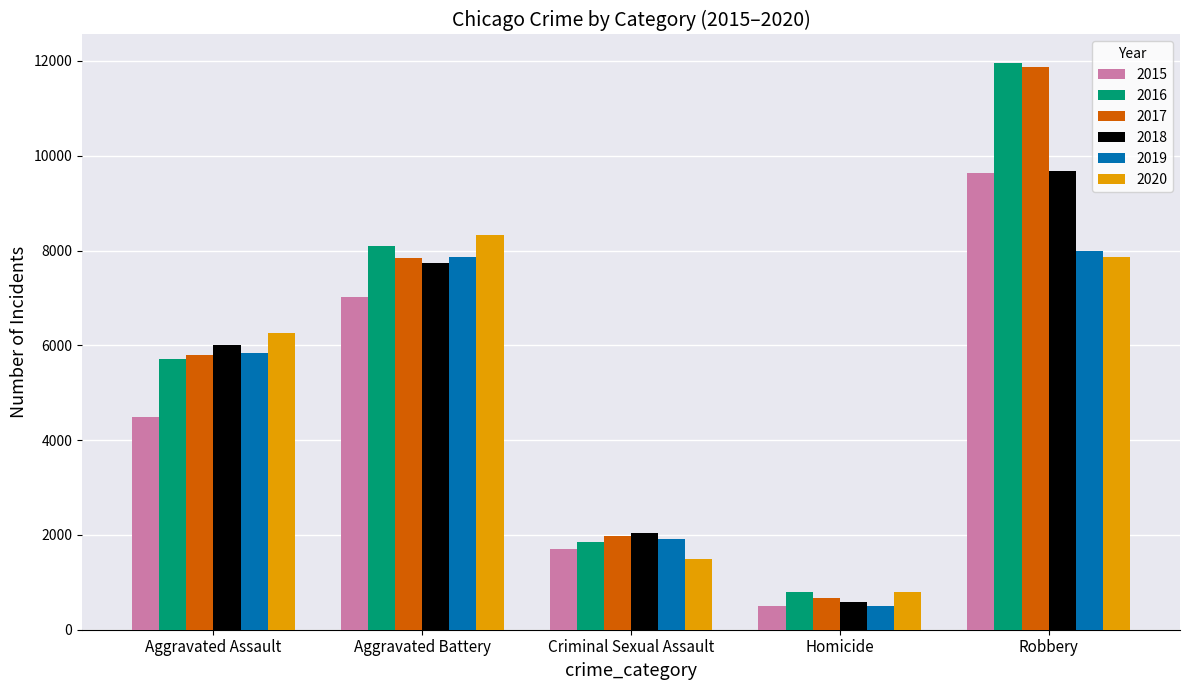

Which series changed the most between Homicide and Robbery?

2017